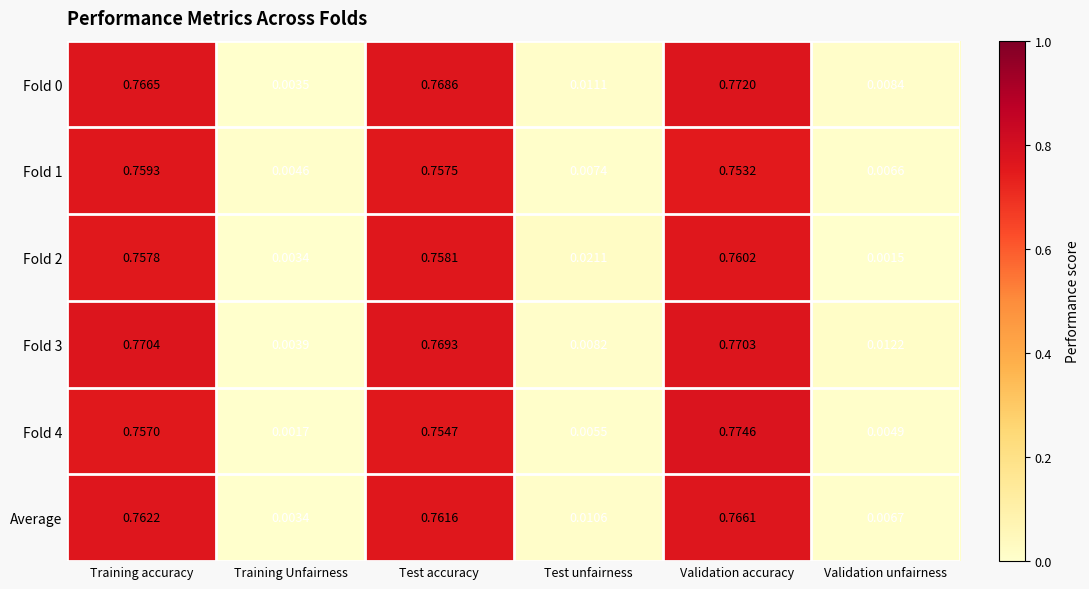

Count the number of categories in the chart.

6